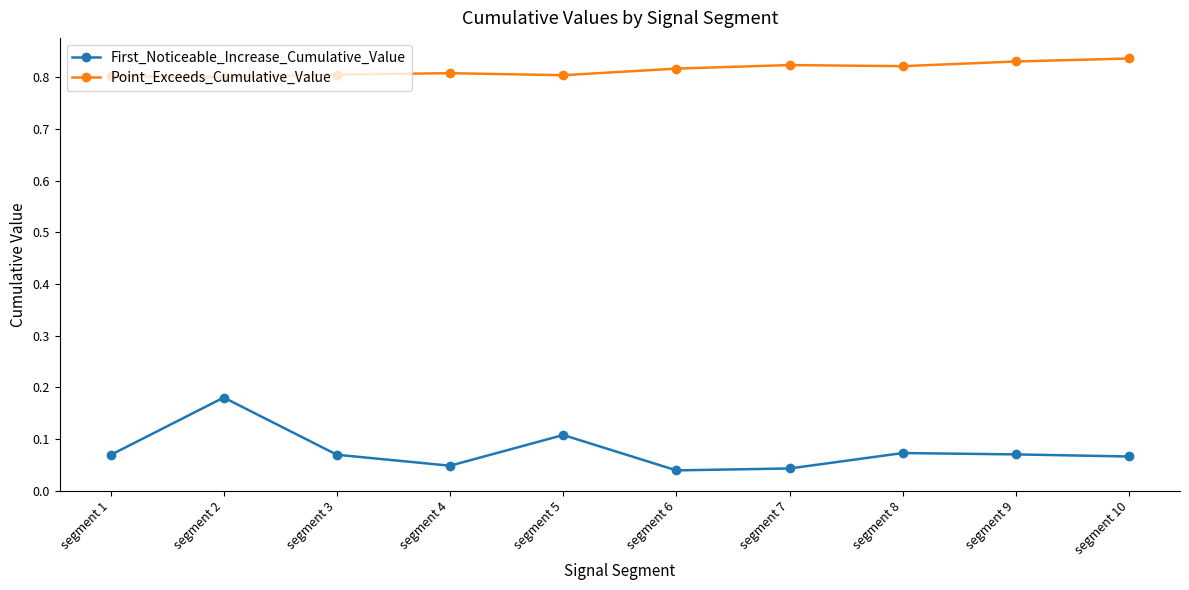

True or false: First_Noticeable_Increase_Cumulative_Value and Point_Exceeds_Cumulative_Value intersect in this chart.

False